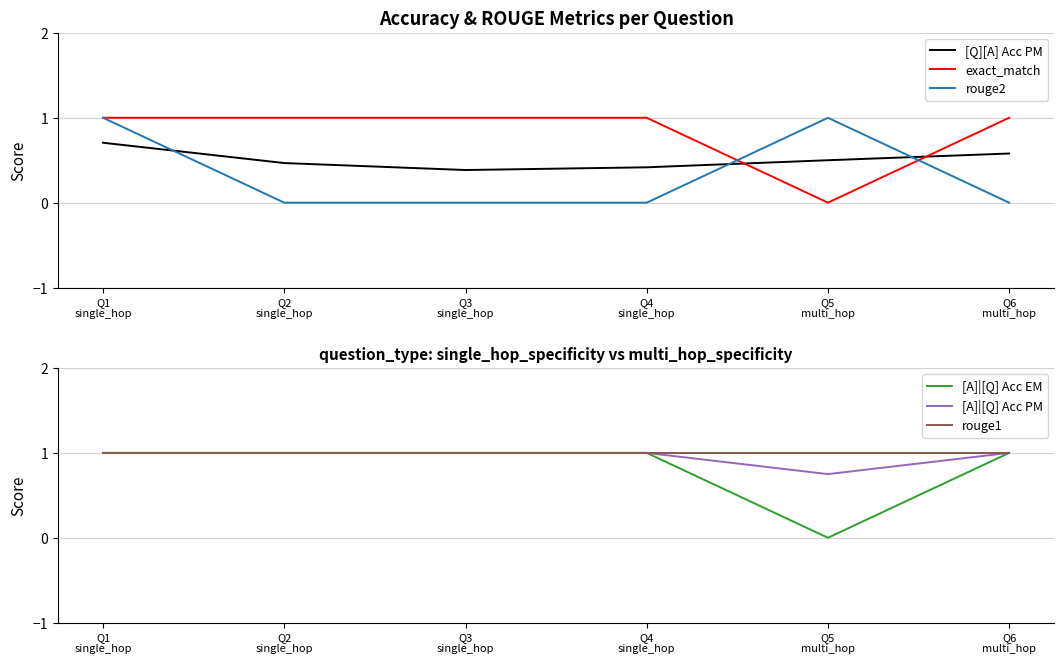

List the series in order of their peak value, lowest first.

[Q][A] Acc PM, exact_match, rouge2, [A]|[Q] Acc EM, [A]|[Q] Acc PM, rouge1